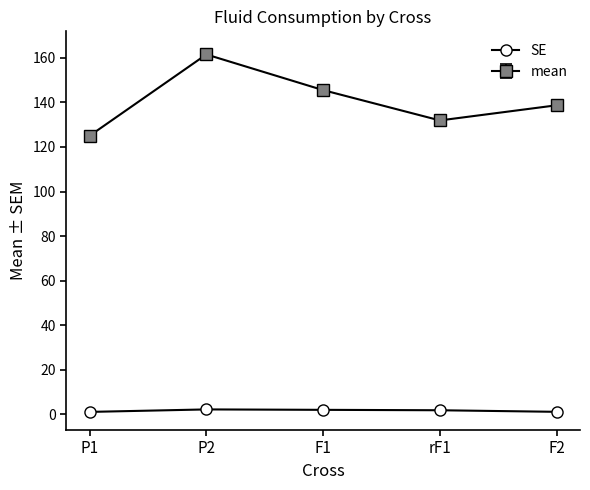

True or false: SE has more than 2 points higher than both neighbors.

False